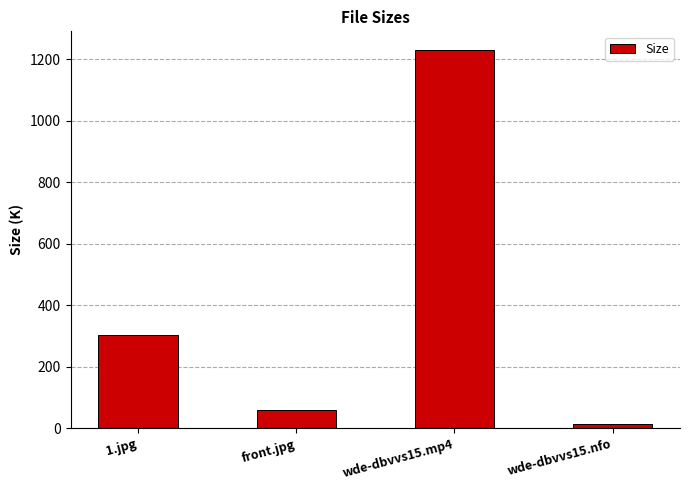

What is the change in value from front.jpg to wde-dbvvs15.nfo?

-44.7